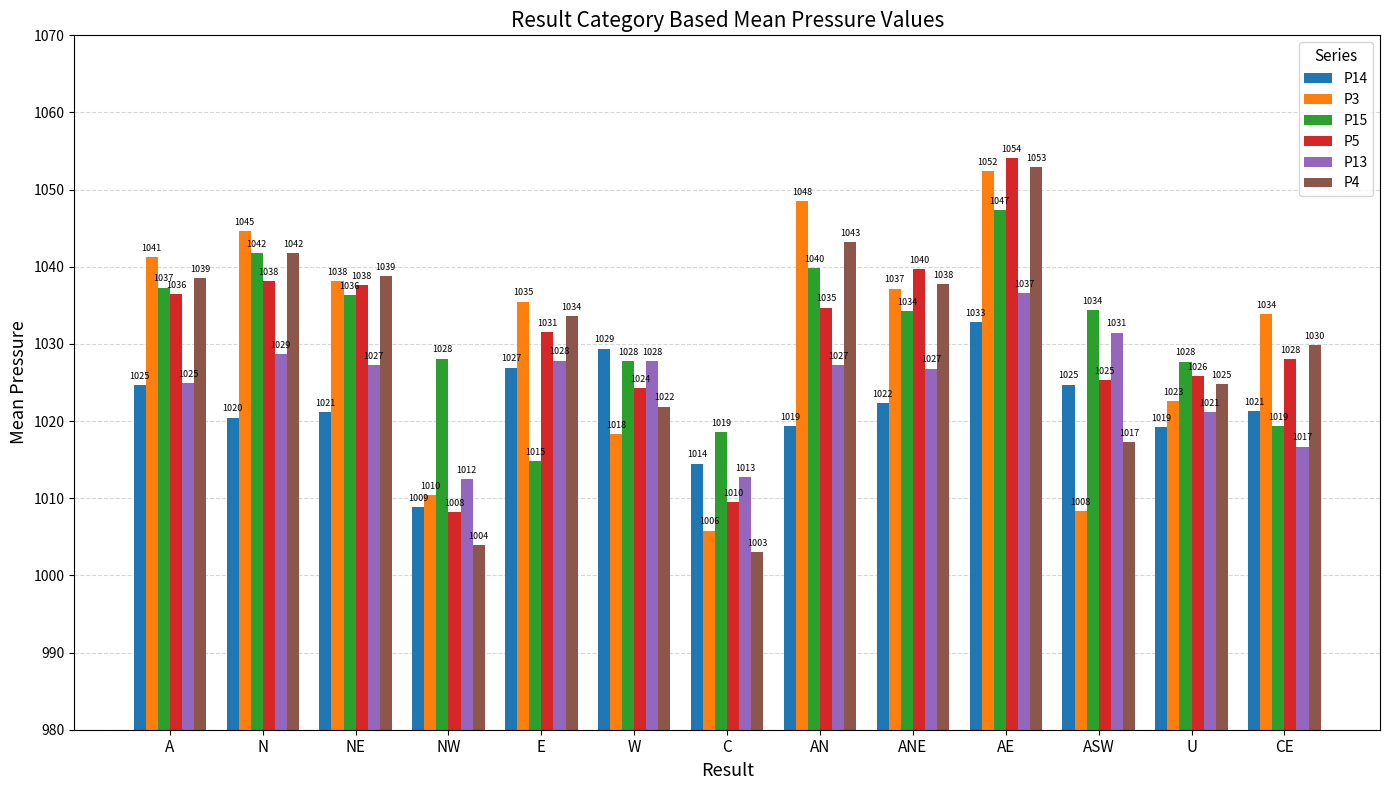

At which label does P15 reach its peak?

AE